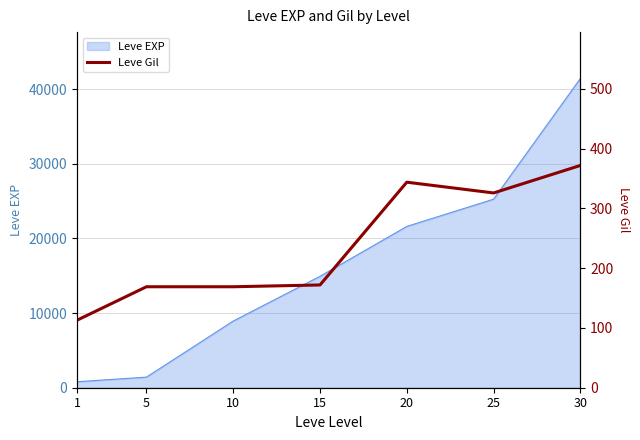

Between 20 and 5, which is larger?

20